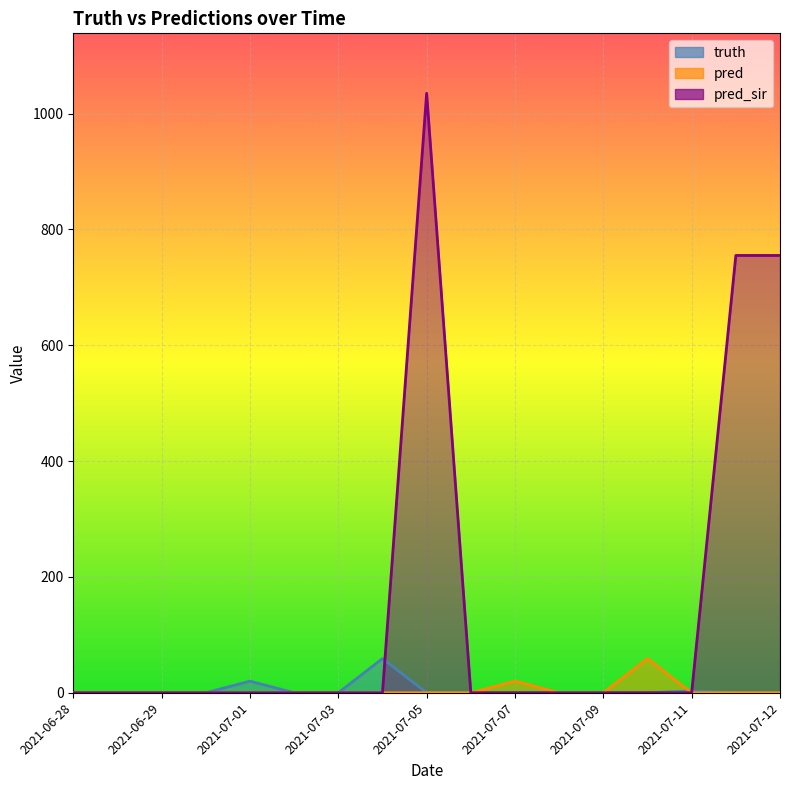

Reading right to left, list all the values displayed in this chart.

truth: 0	0	3	0	0	0	0	0	0	59	0	0	20	0	0	0	0
pred: 0	0	0	59	0	0	20	0	0	0	0	0	0	0	0	0	0
pred_sir: 755	755	0	0	0	0	0	0	1035	0	0	0	0	0	0	0	0